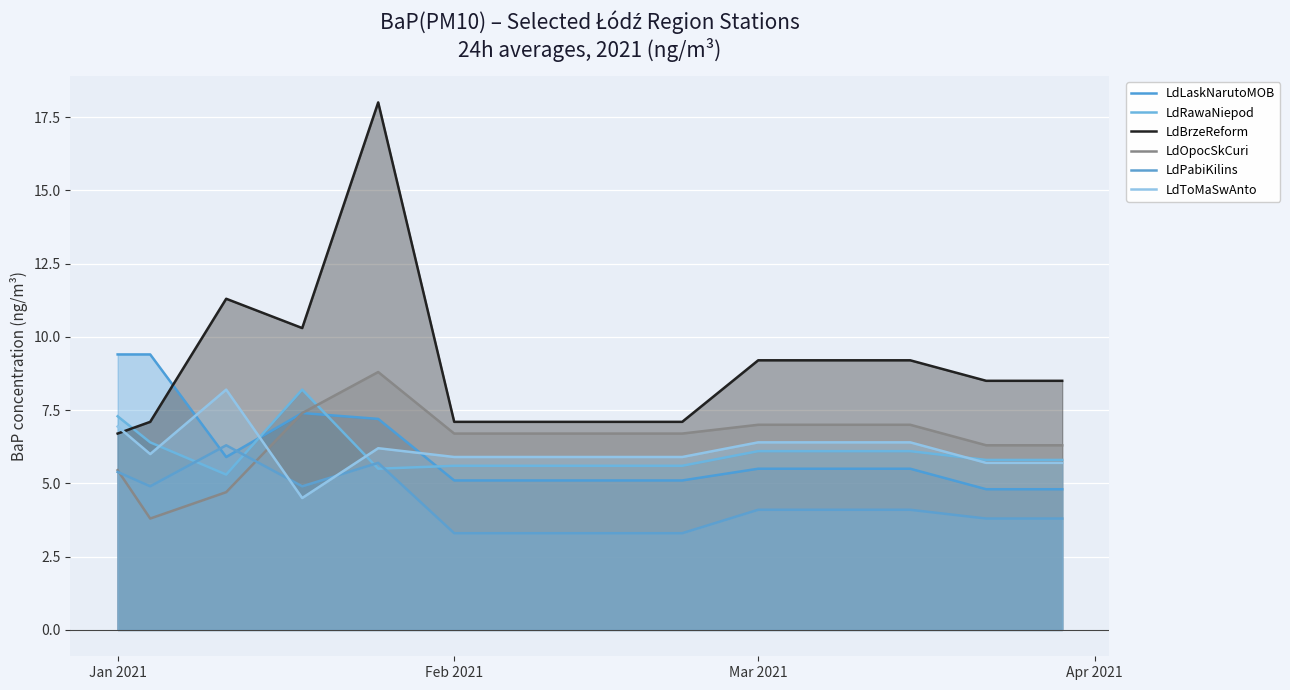

How many lines are shown in the chart?

6